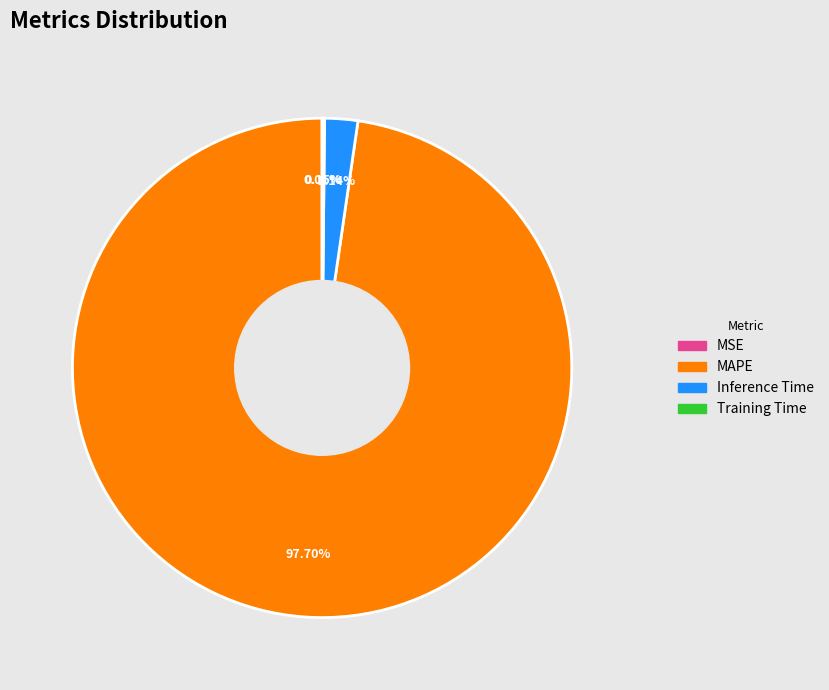

Which has a higher value, MAPE or Inference Time?

MAPE